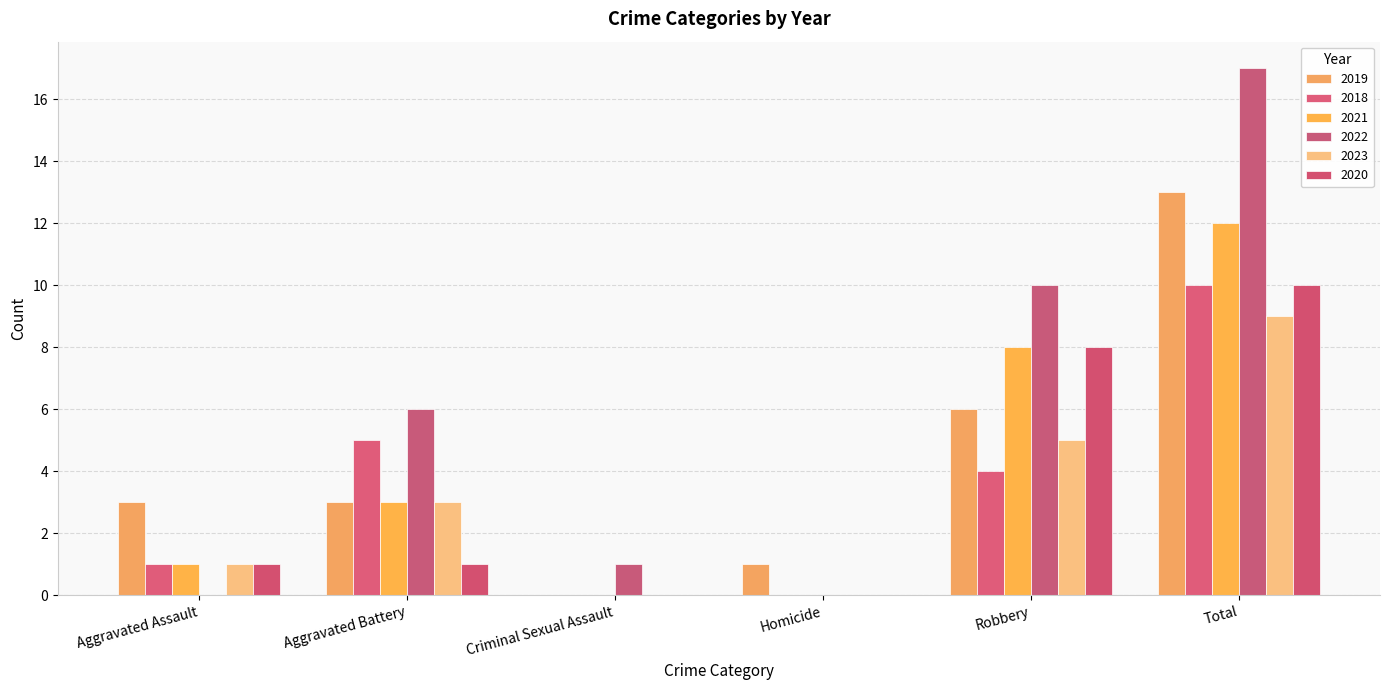

At how many categories does at least one series exceed 15?

1